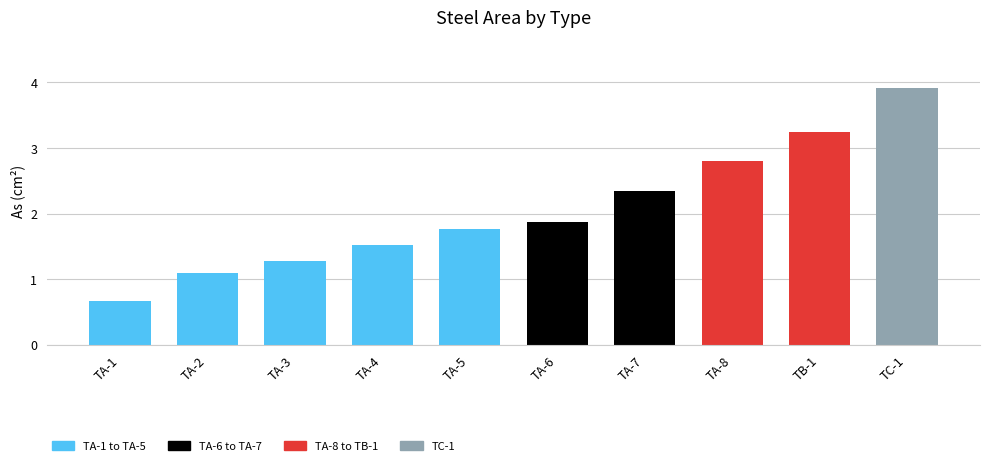

Are the bars horizontal?

No